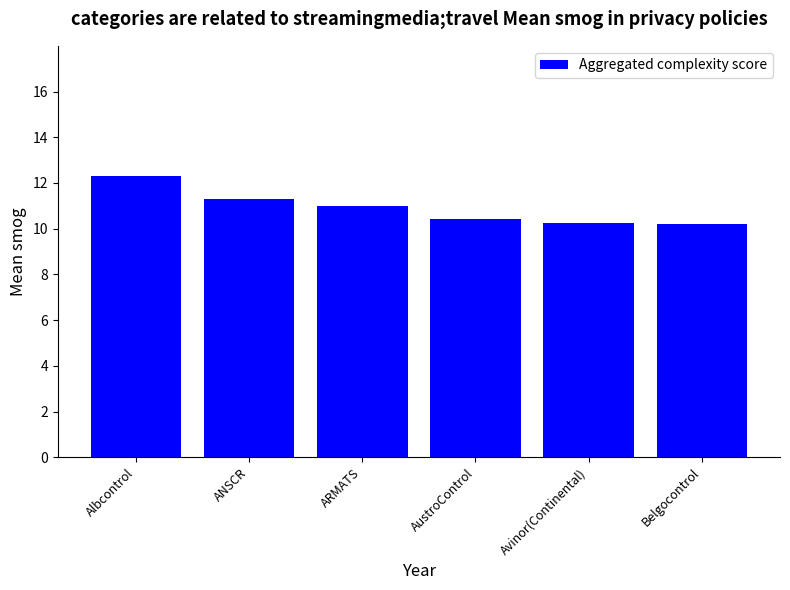

What is the change in value from Albcontrol to AustroControl?

-1.9